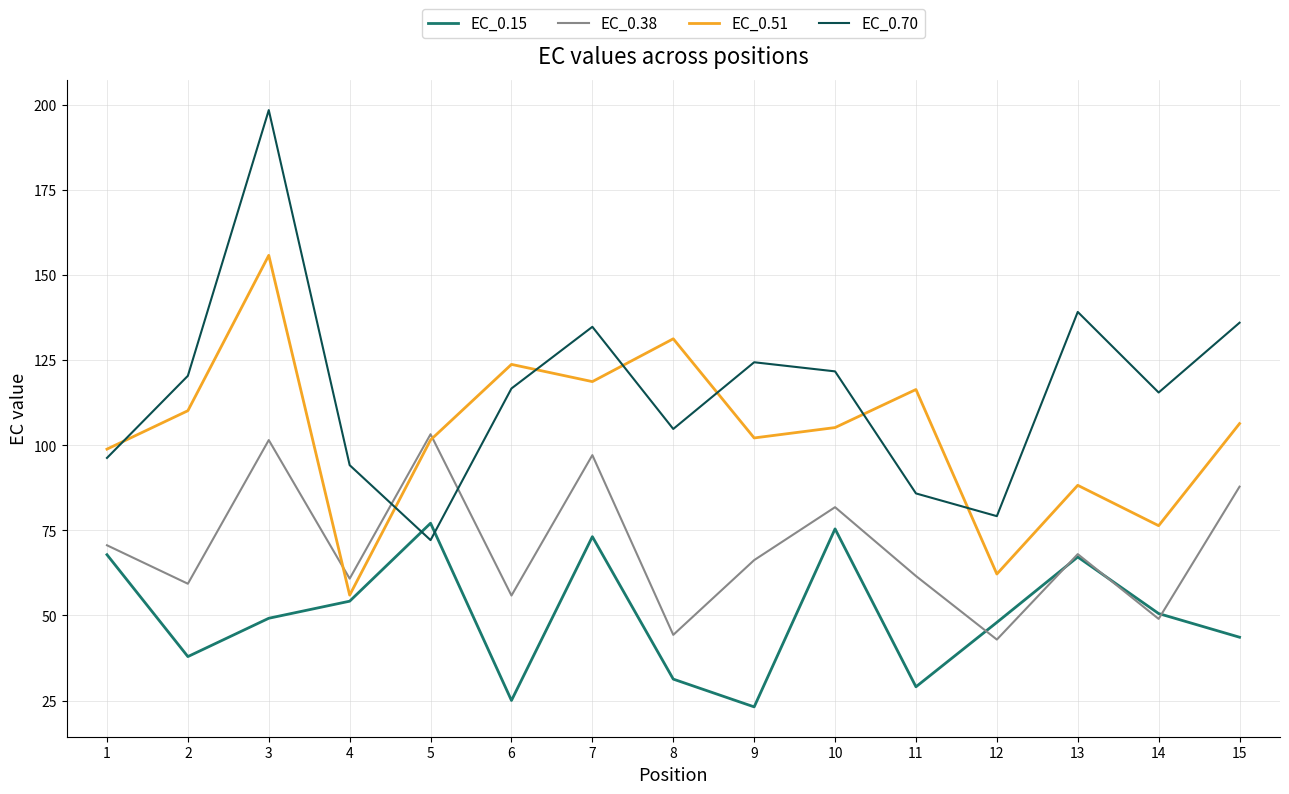

Which series changed the most between 5 and 10?

EC_0.70